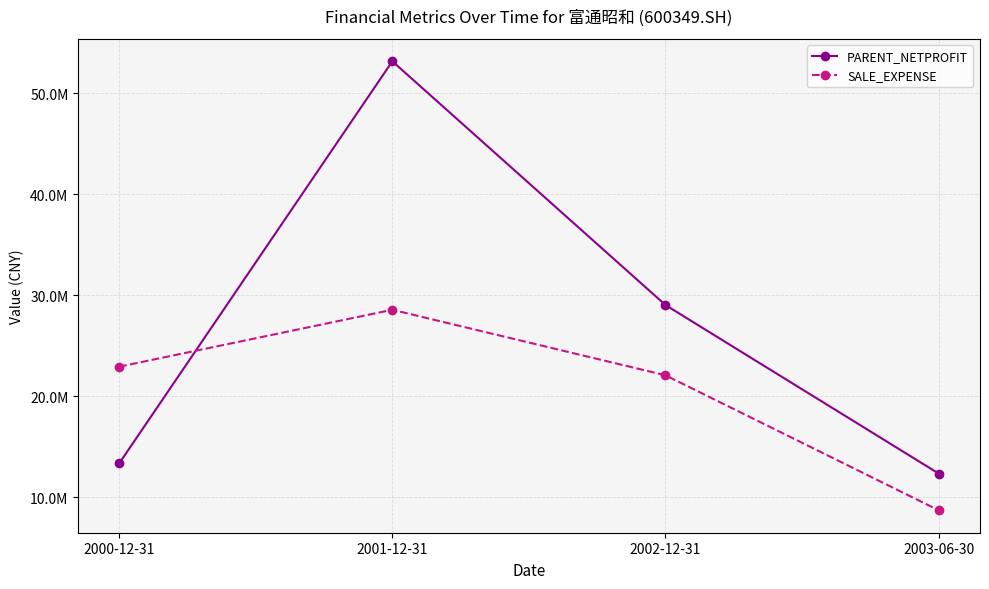

At which category is the sum across all series the highest?

2001-12-31